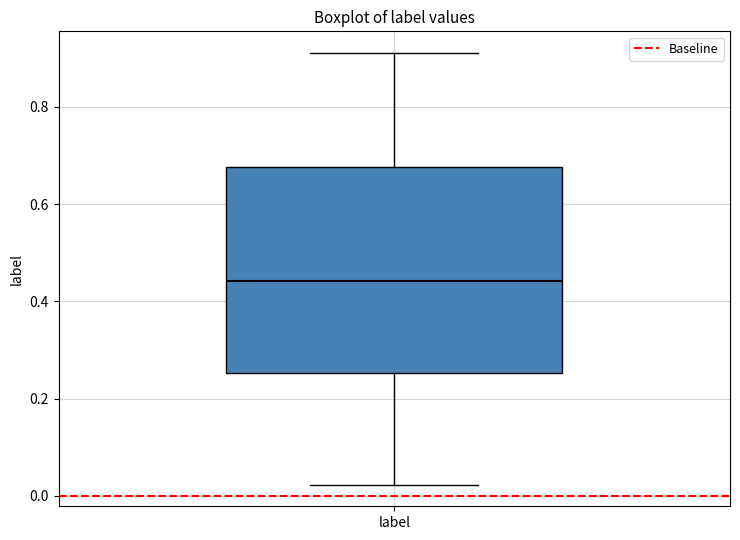

Transcribe this box plot: give where the median line is, the range the box spans, and where the two whiskers end, as read against the y-axis. The values are not printed on the chart, so give them approximately, as read against the axis.

median 0.44, box 0.26 to 0.68, whiskers 0.02 to 0.92